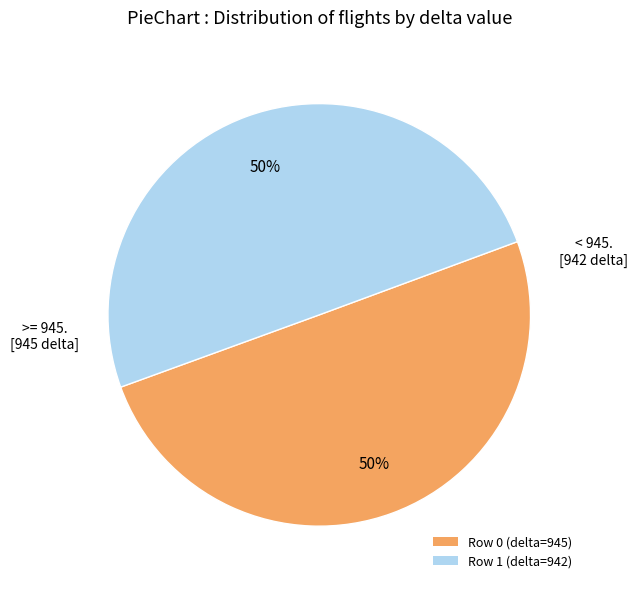

Combined, do Row 0 (delta=945) and Row 1 (delta=942) account for over 50%?

Yes